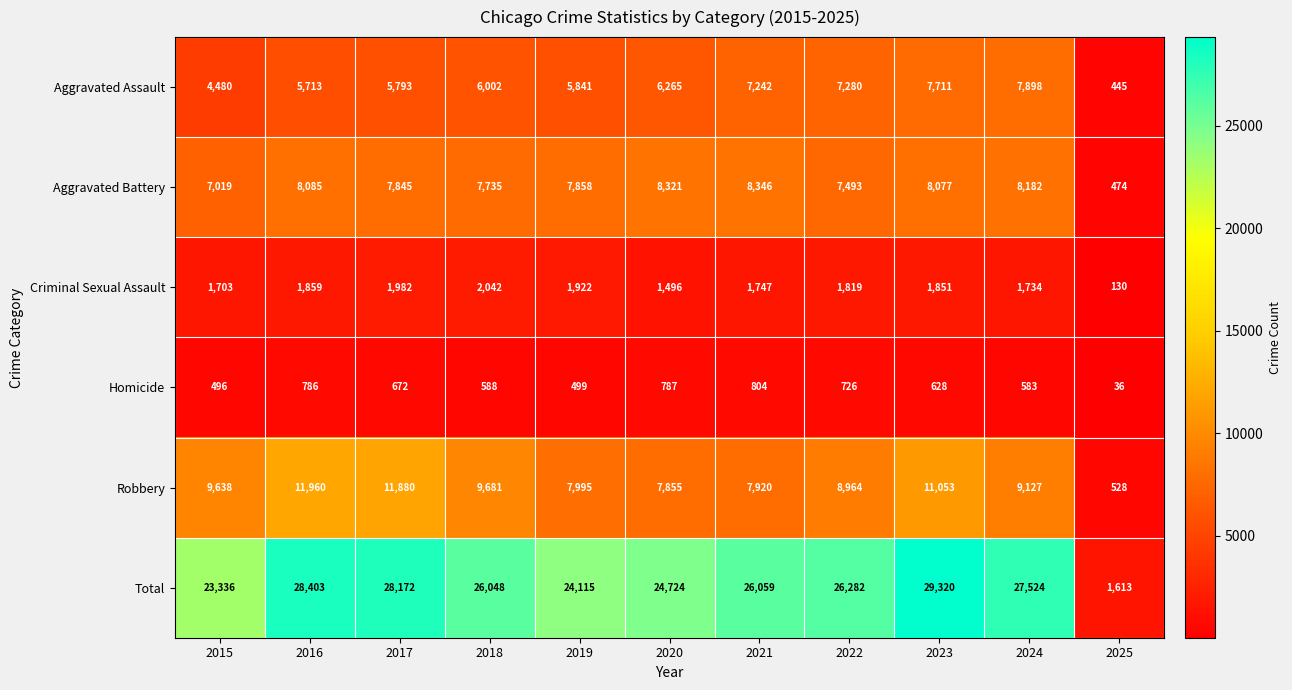

The Aggravated Battery series shows 8077 at 2023. True or false?

True